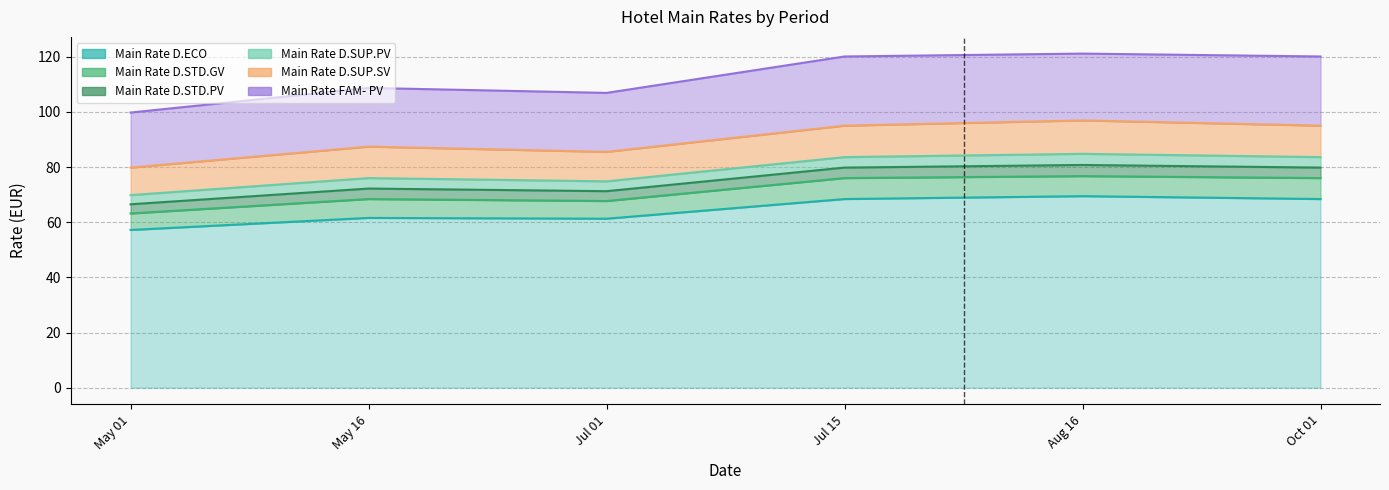

What is the difference between the Main Rate FAM- PV values at Jul 15 and Jul 01?

13.2